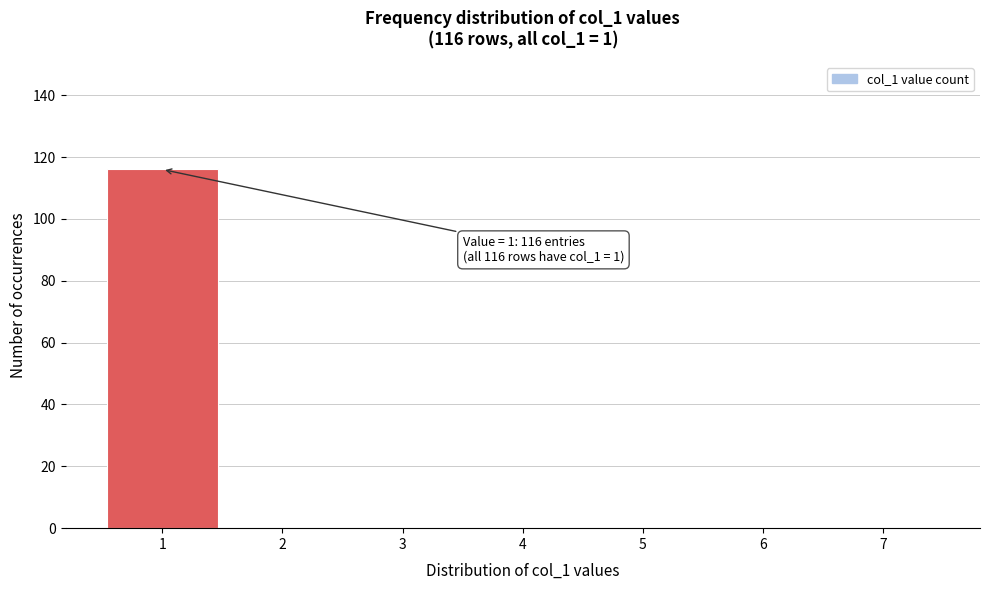

Which range on the x-axis has the tallest bar?

0.5 to 1.5